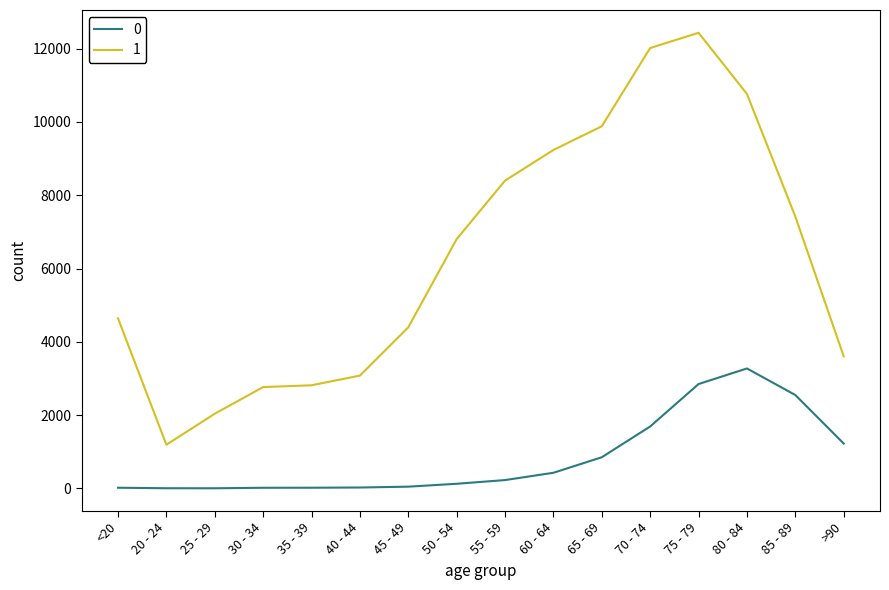

What is the maximum value shown in the chart?

12434